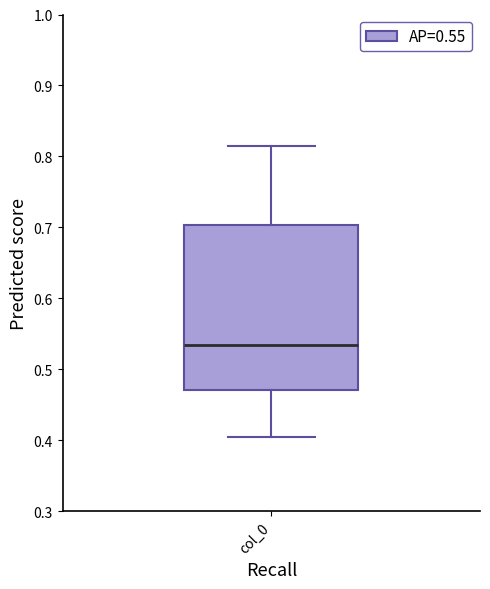

Read this box plot against the y-axis: the position of the median line, the range covered by the box, and the ends of both whiskers. The values are not printed on the chart, so give them approximately, as read against the axis.

median 0.53, box 0.47 to 0.70, whiskers 0.40 to 0.81